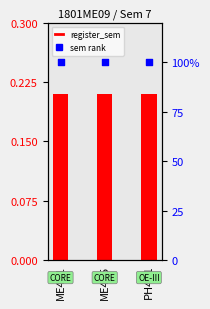

What is the total value across all series at PH401?

100.2